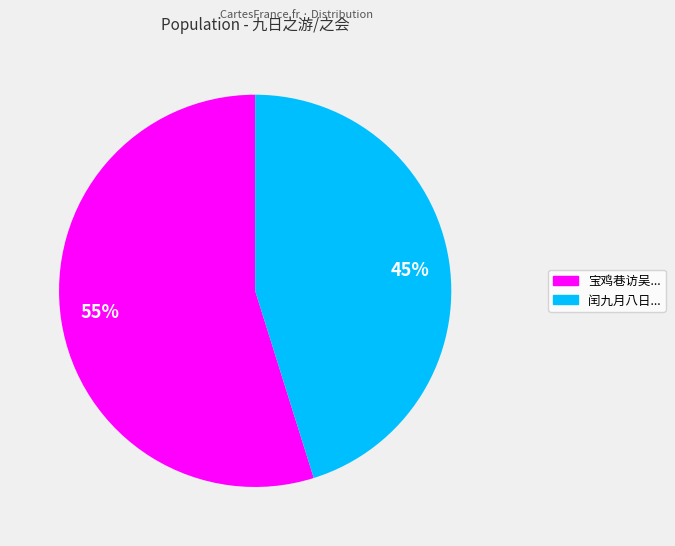

Does 55% account for over 50% of the chart?

Yes